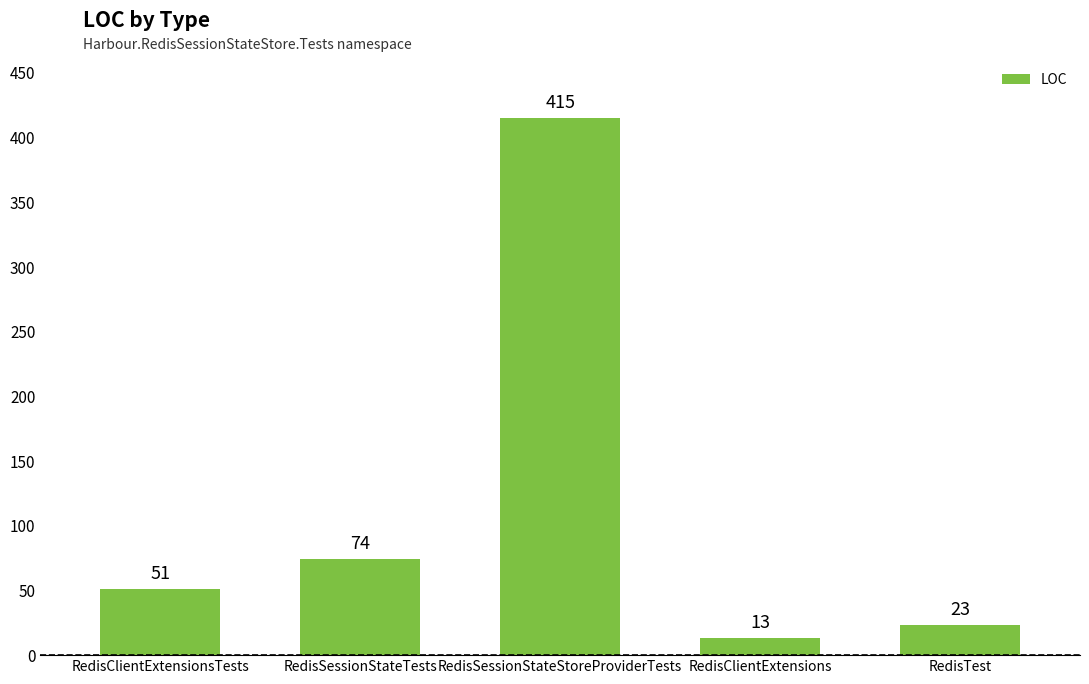

What value does the data have at RedisTest, to the nearest 10?

20